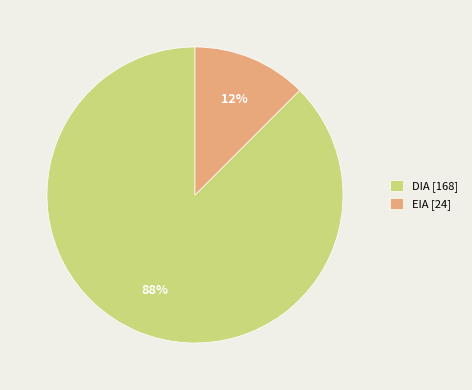

Is it true that EIA [24] is 19% of the pie?

False